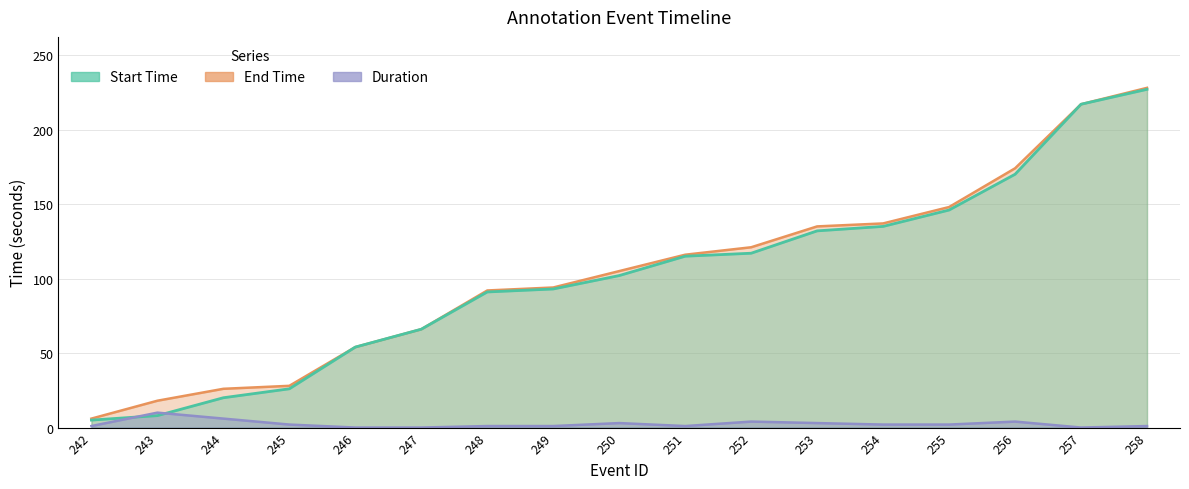

What is the spread (max minus min) of values at 246?

54